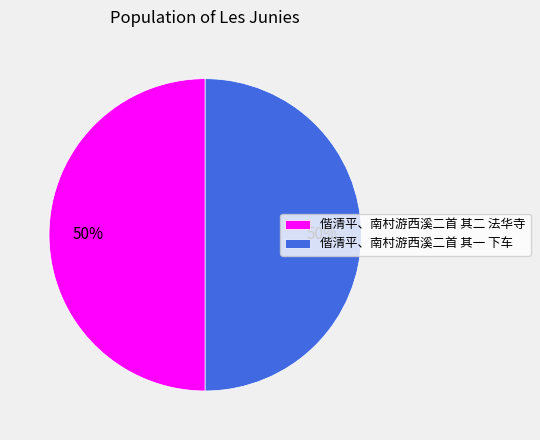

What is the ratio of the value at 偕清平、南村游西溪二首 其一 下车 to the value at 偕清平、南村游西溪二首 其二 法华寺?

1.0